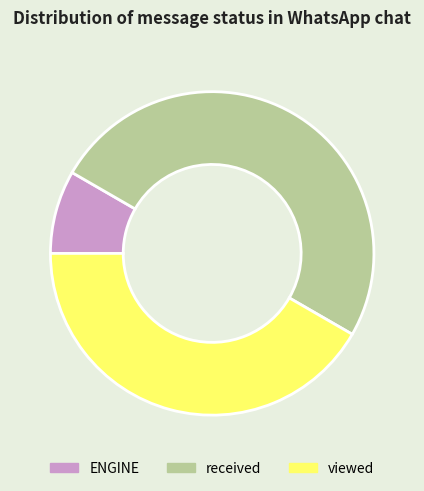

Which has a higher value, ENGINE or viewed?

viewed